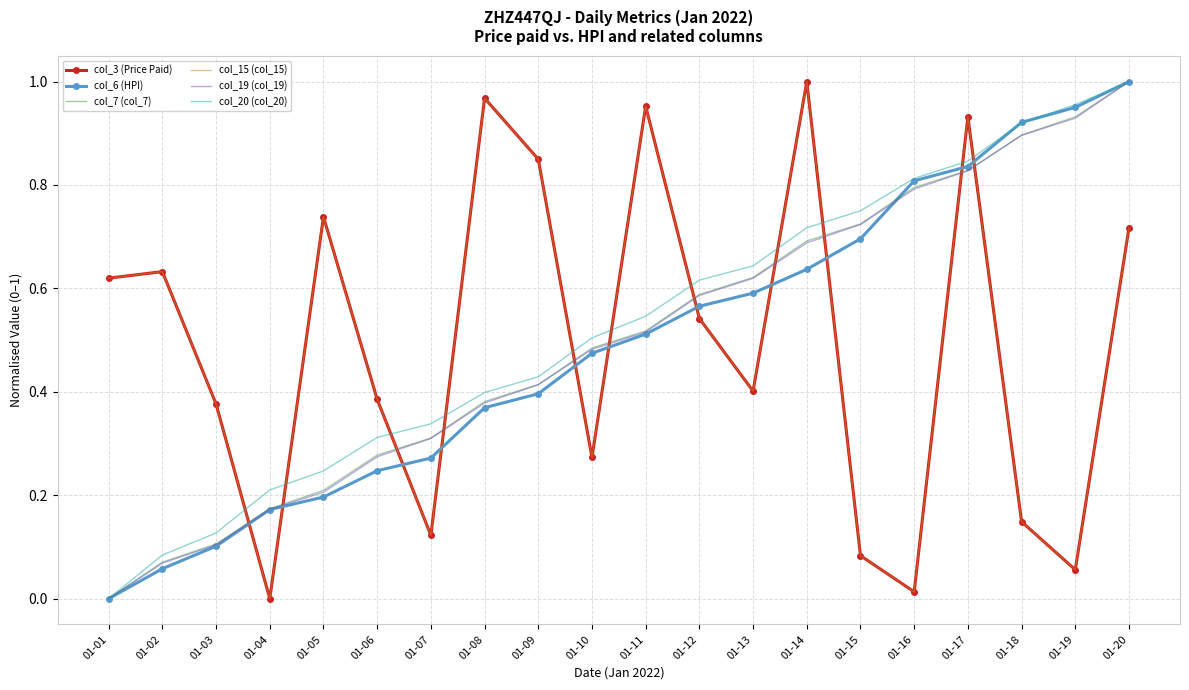

Is it true that col_19 (col_19) equals 1.3 at 01-16?

False